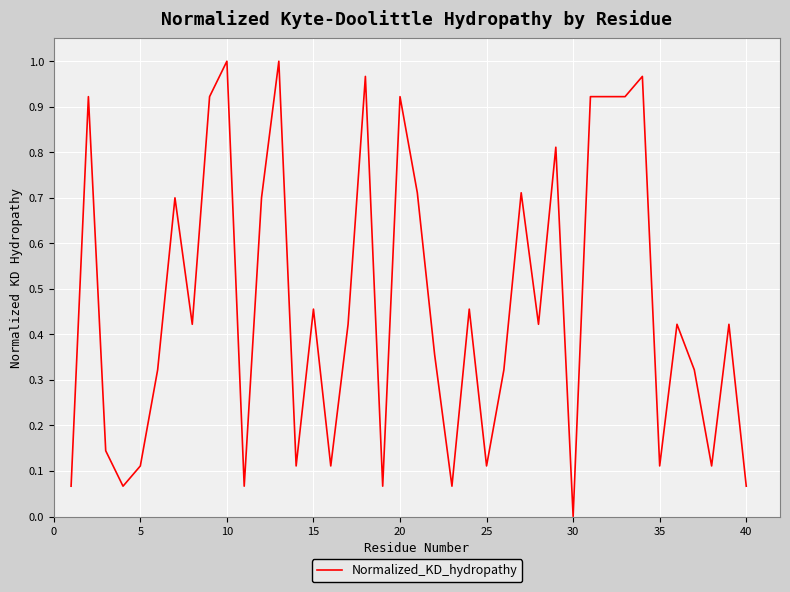

Is it true that the value at 30 is 0.5?

False